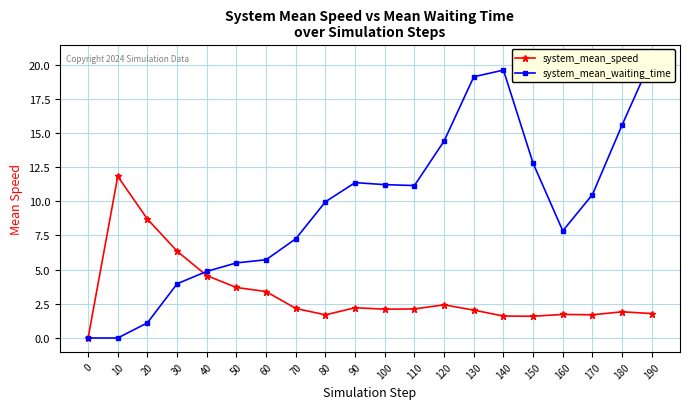

Which series has the largest range (max minus min)?

system_mean_waiting_time